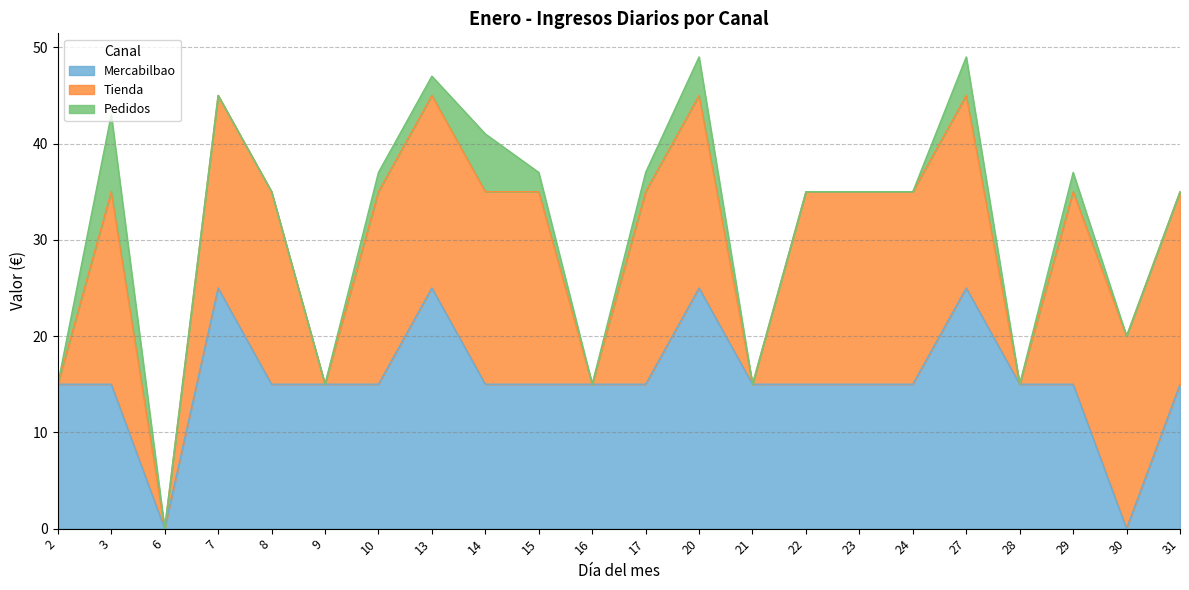

What is the sum of all Mercabilbao values?

340